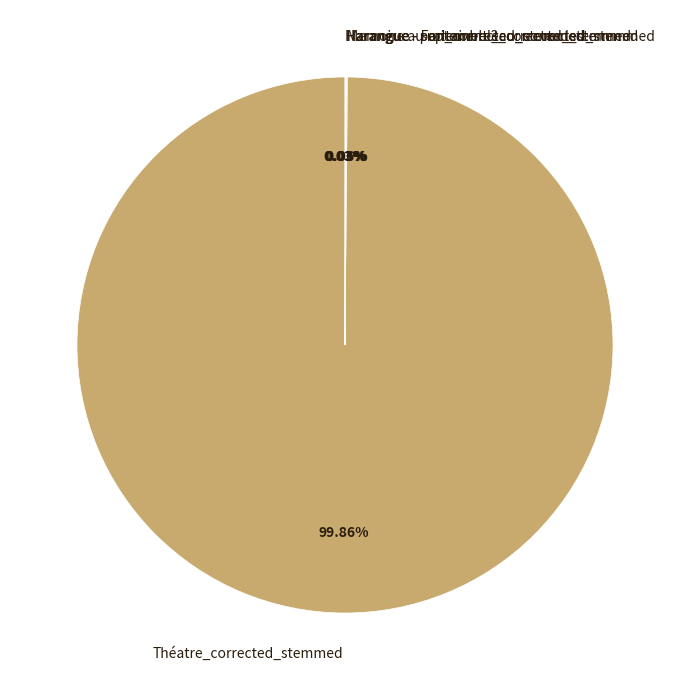

What percentage is the Théatre_corrected_stemmed slice, to the nearest percent?

100%